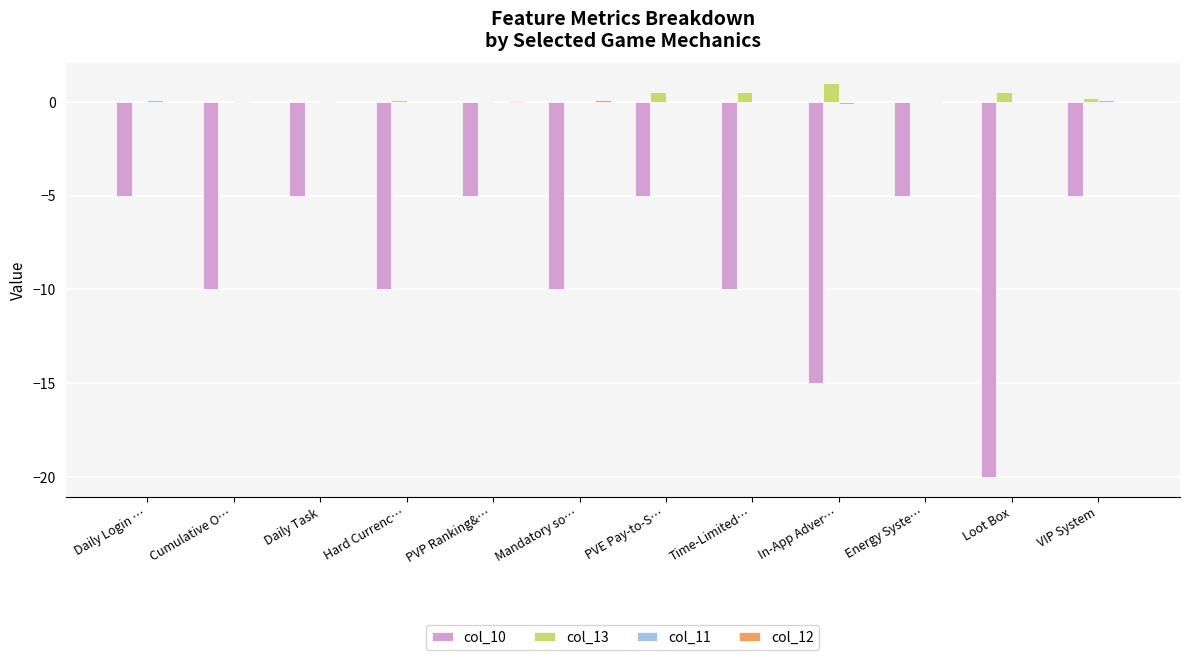

The value of col_10 at PVE Pay-to-S… is -5.0. True or false?

True